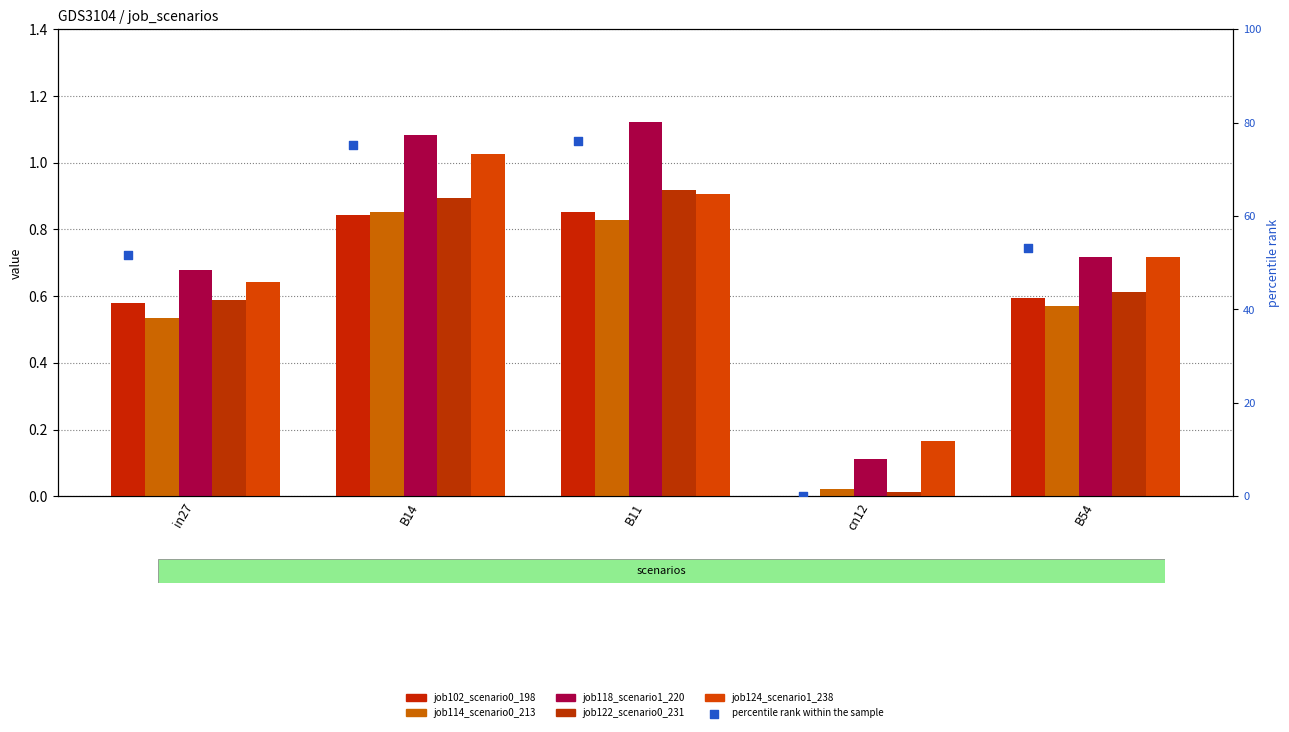

What are all the series names shown in the legend?

job102_scenario0_198, job114_scenario0_213, job118_scenario1_220, job122_scenario0_231, job124_scenario1_238, percentile rank within the sample